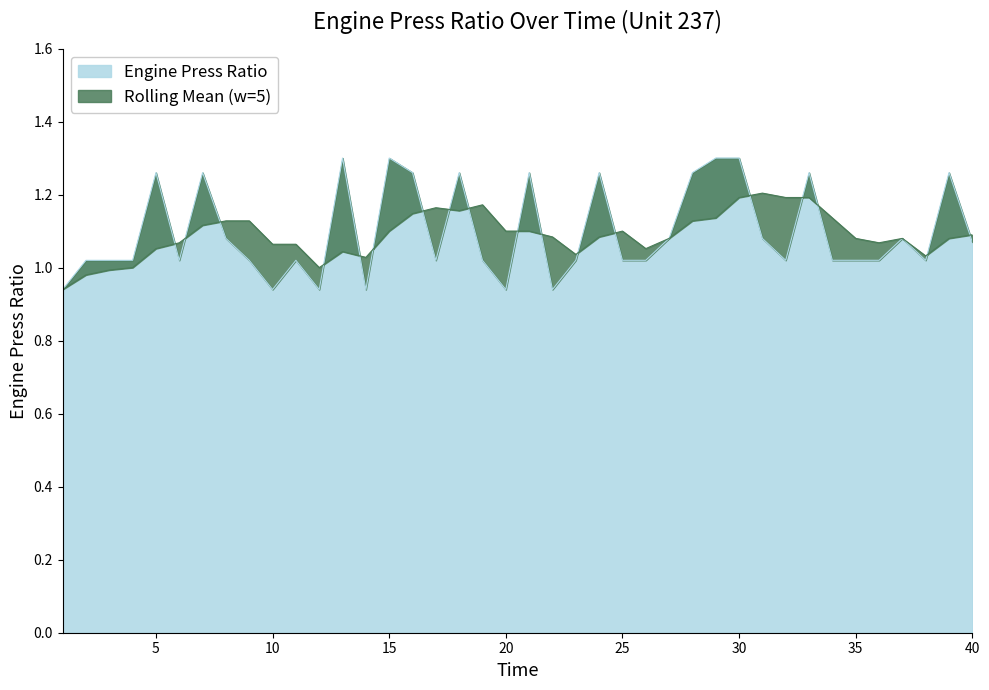

Which series has the largest total across all categories?

Engine Press Ratio